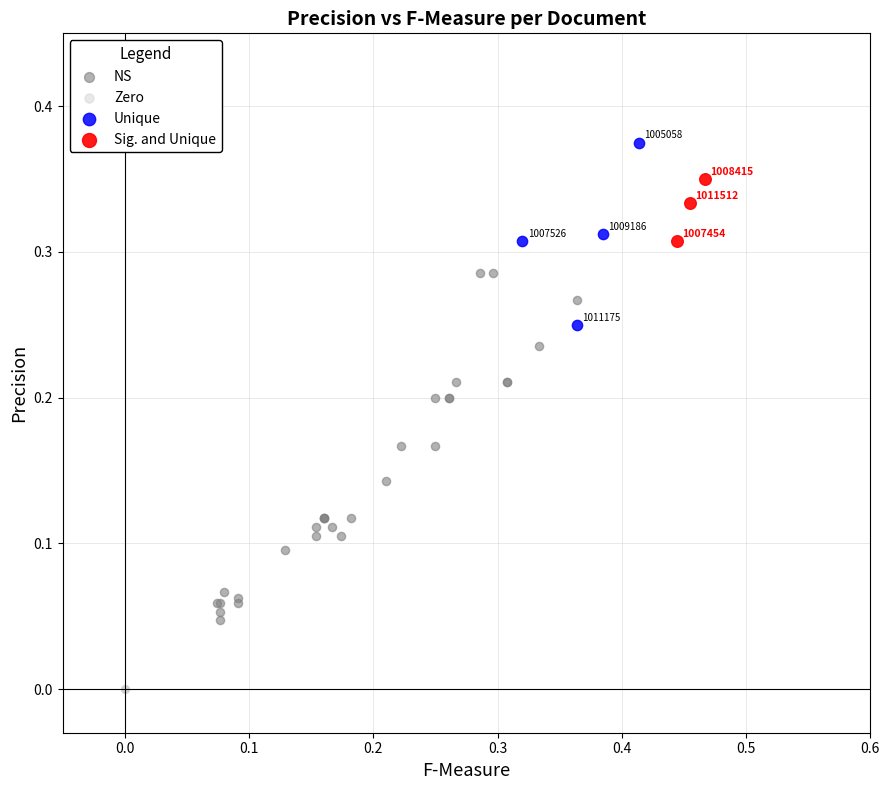

Which series contains the highest Y value?

Unique